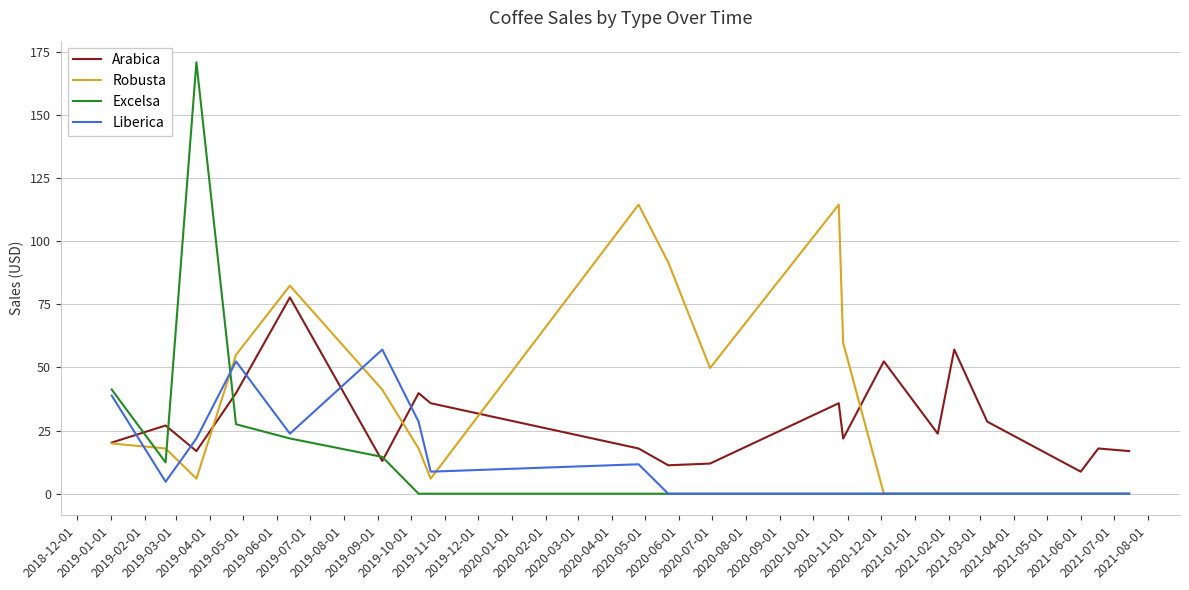

Rank the series by their maximum value, from highest to lowest.

Excelsa, Robusta, Arabica, Liberica